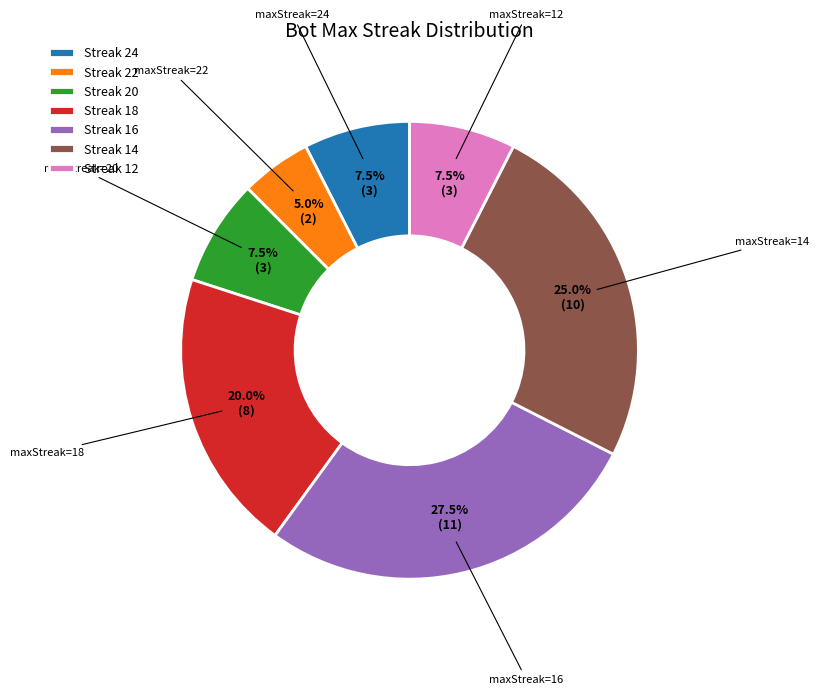

Does any single category account for the majority?

No